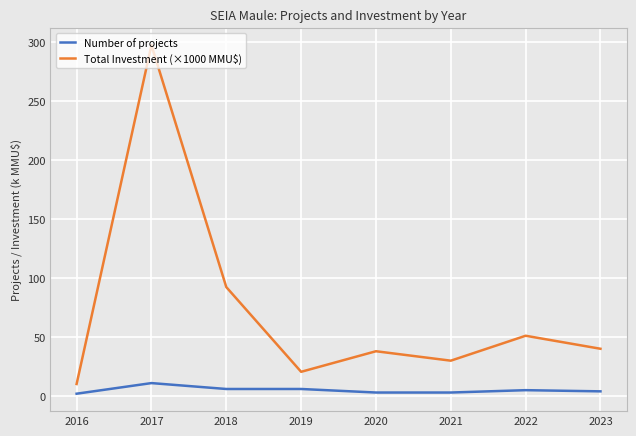

What is the difference between the second highest and second lowest values in the Number of projects series?

3.0